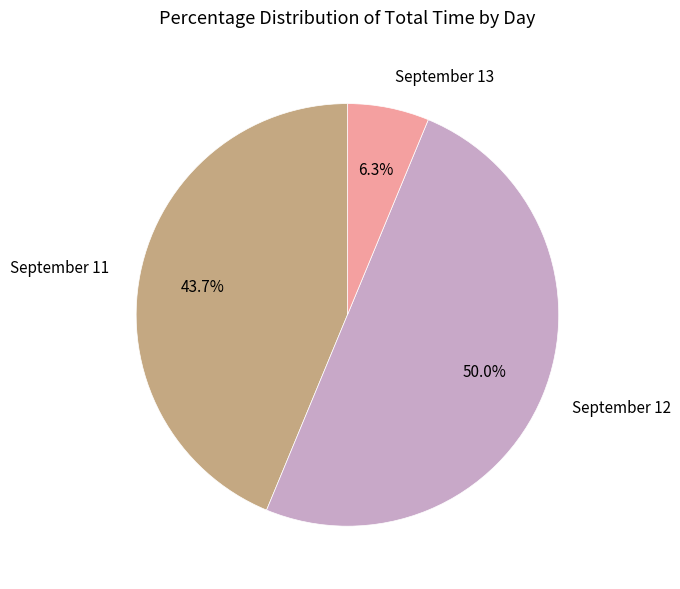

Does September 13 account for over 50% of the chart?

No